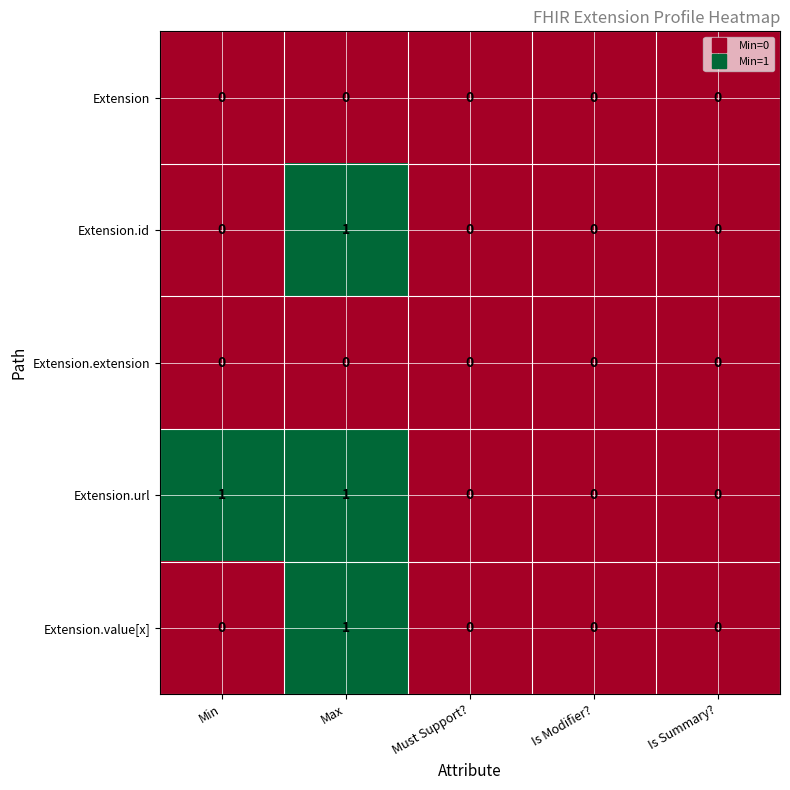

Reading right to left, list all the values displayed in this chart.

Extension: 0	0	0	0	0
Extension.id: 0	0	0	1	0
Extension.extension: 0	0	0	0	0
Extension.url: 0	0	0	1	1
Extension.value[x]: 0	0	0	1	0